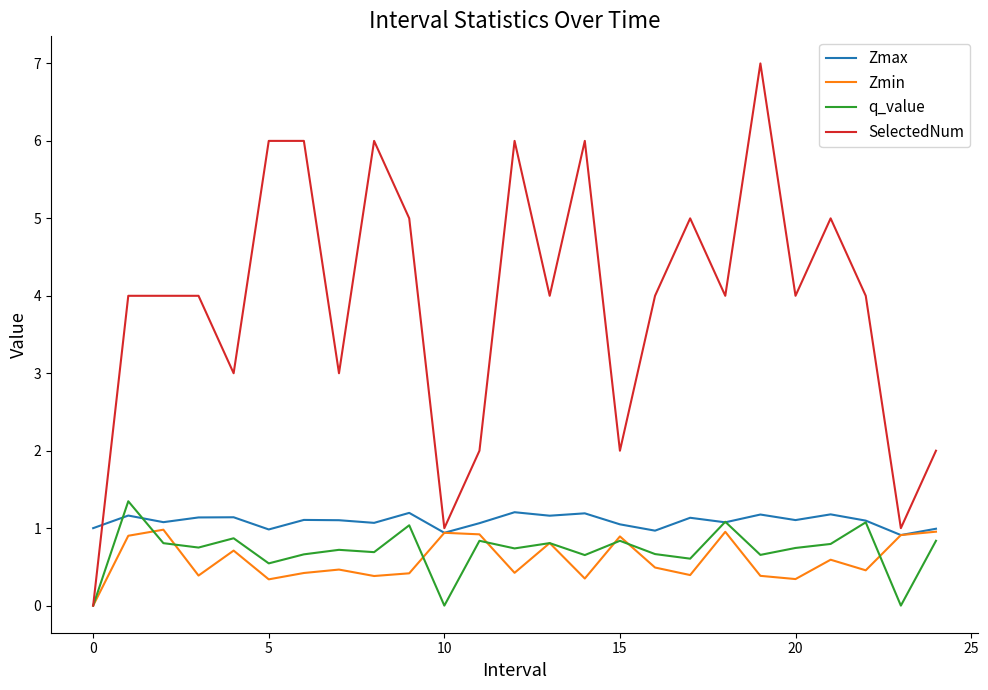

What is the highest value of the q_value series?

1.3